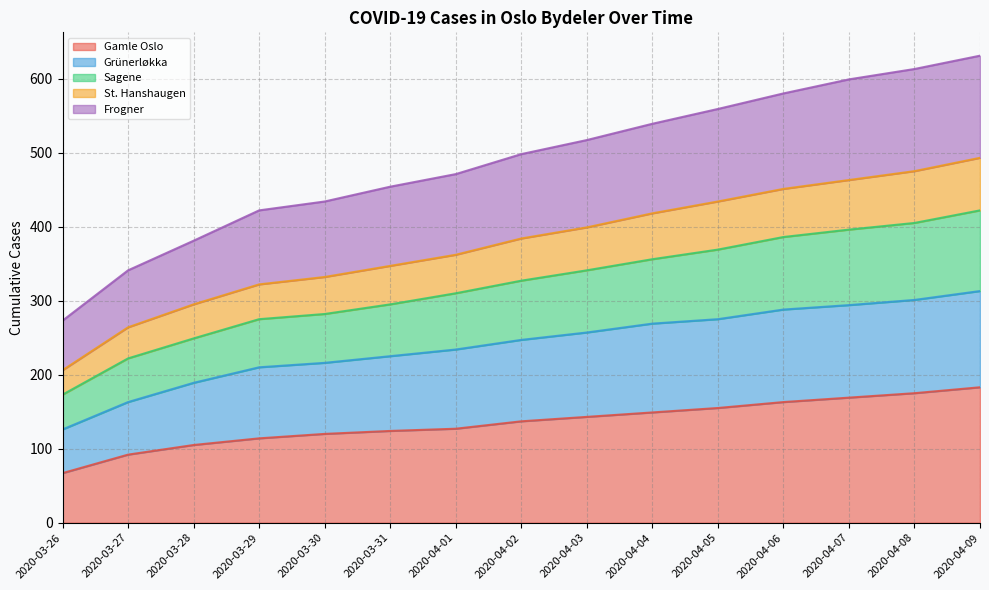

True or false: Gamle Oslo has a value of 124 at 2020-03-31.

True